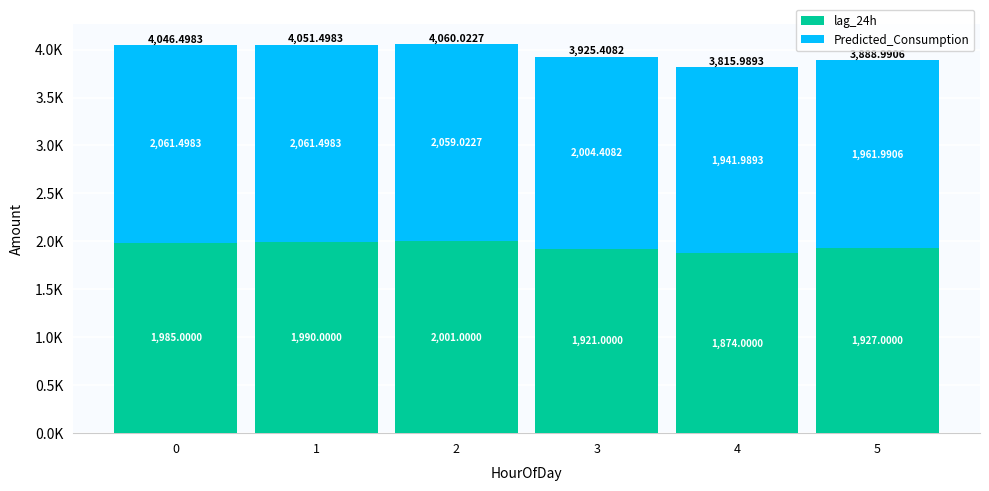

Rank the series by their maximum value, from highest to lowest.

Predicted_Consumption, lag_24h